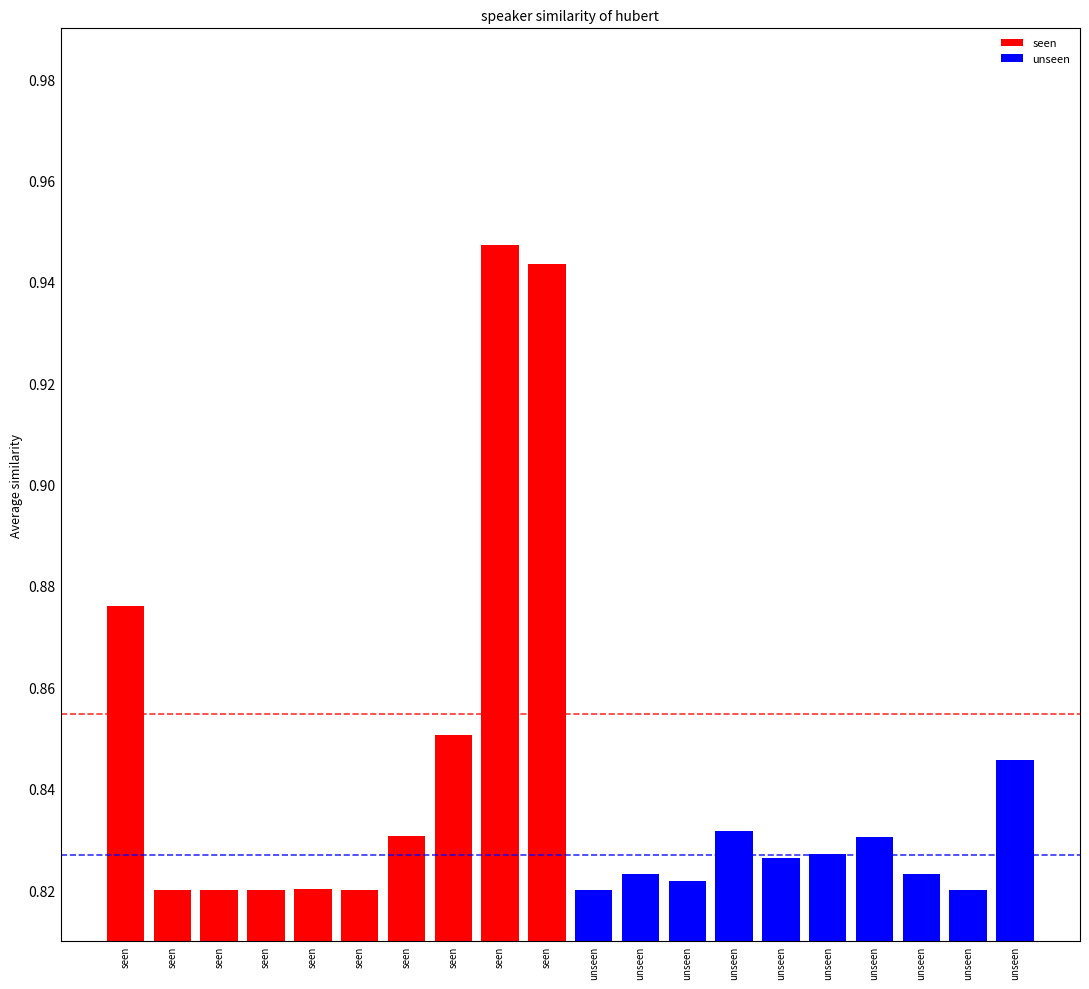

Rank the series at seen from lowest to highest value.

unseen, seen